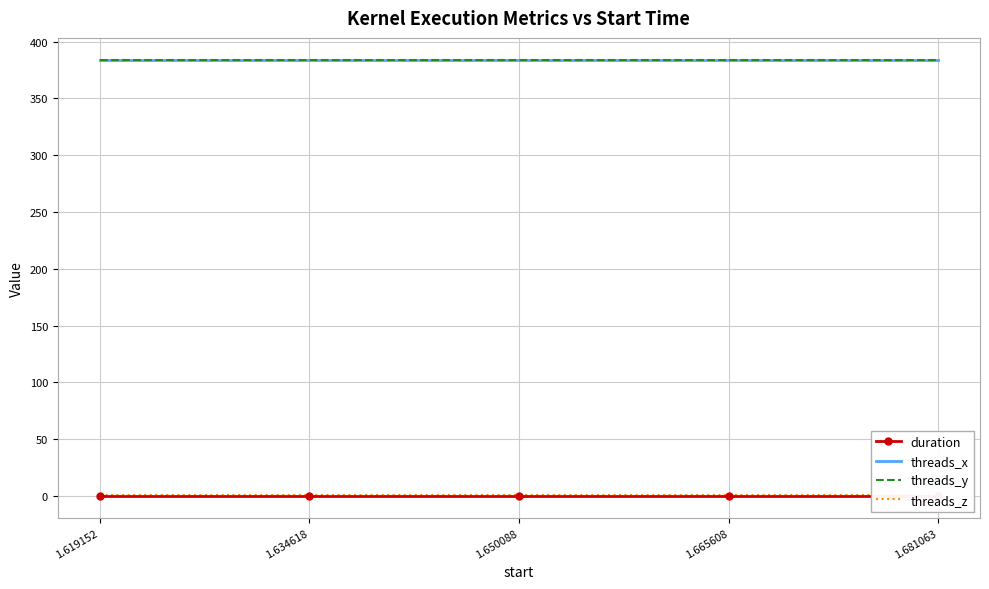

Reading right to left, list all the values displayed in this chart.

duration: 1.681063=0.0	1.665608=0.0	1.650088=0.0	1.634618=0.0	1.619152=0.0
threads_x: 1.681063=384.0	1.665608=384.0	1.650088=384.0	1.634618=384.0	1.619152=384.0
threads_y: 1.681063=384.0	1.665608=384.0	1.650088=384.0	1.634618=384.0	1.619152=384.0
threads_z: 1.681063=1.0	1.665608=1.0	1.650088=1.0	1.634618=1.0	1.619152=1.0